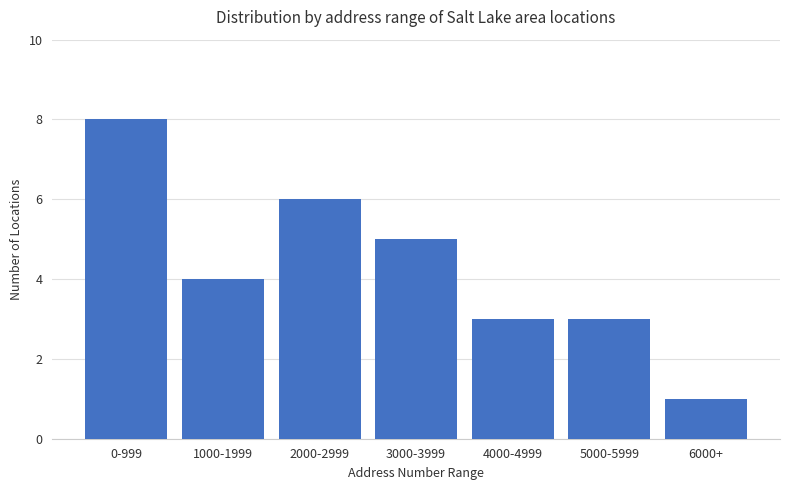

Are the bars grouped side by side (vs. stacked)?

No